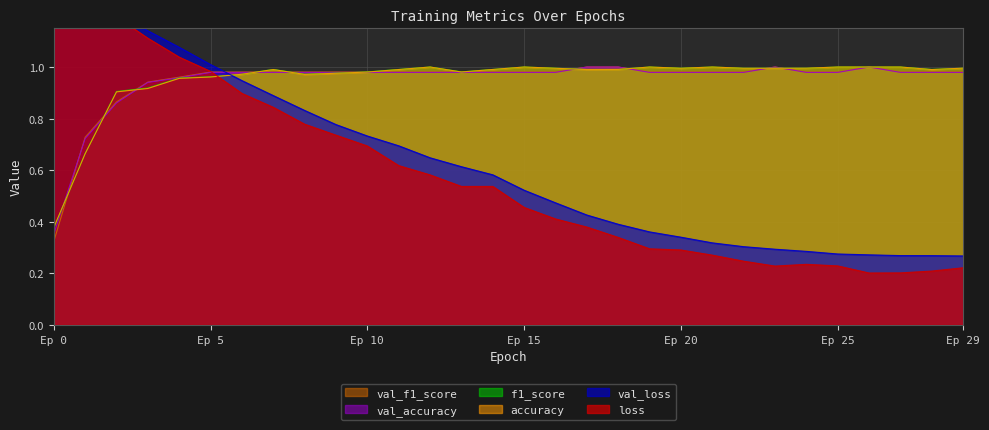

Which has a higher value, 7 or 15?

7